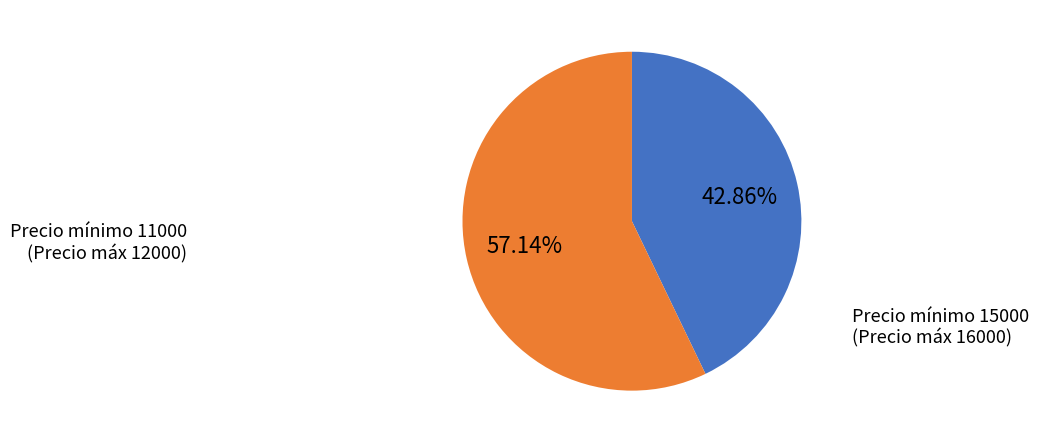

What is the smallest slice in the pie chart?

Precio mínimo 11000